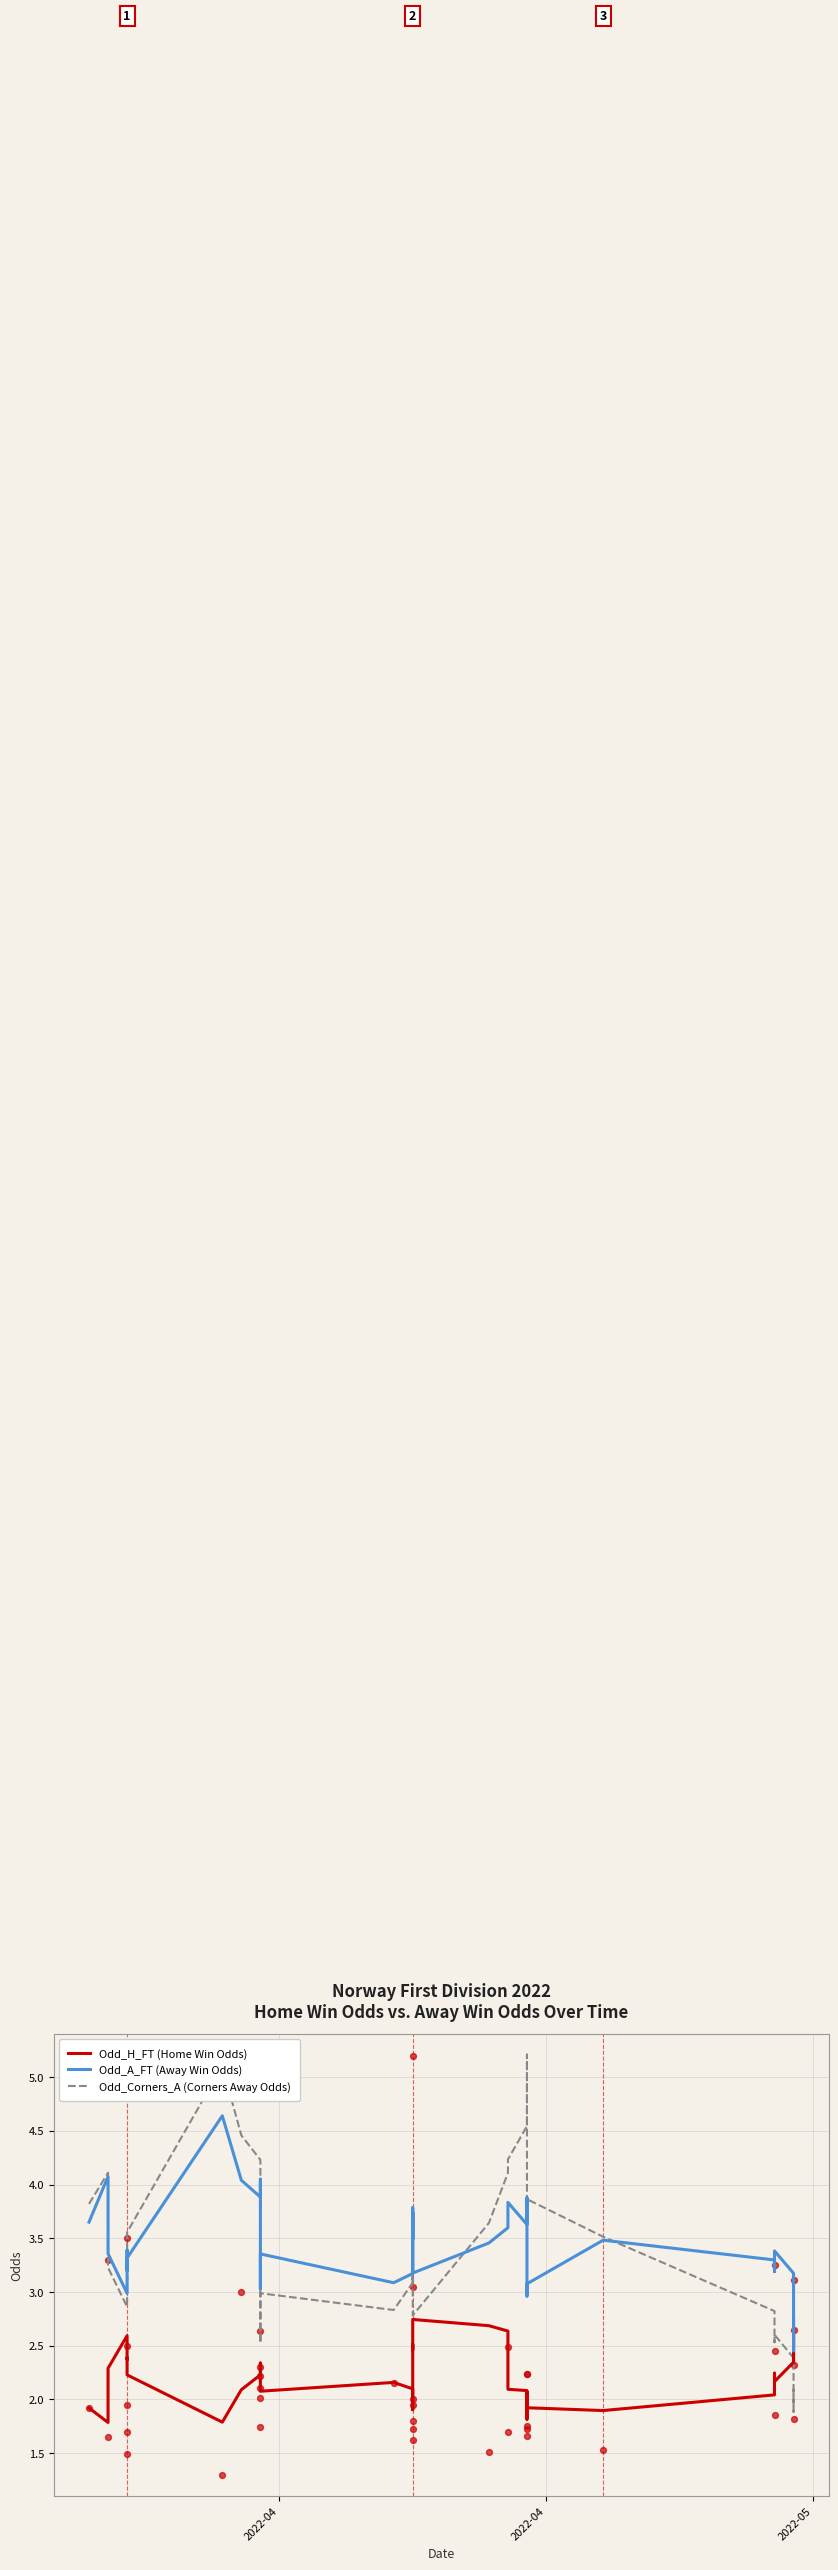

Which series contains the highest Y value?

Odd_Corners_A (Corners Away Odds)